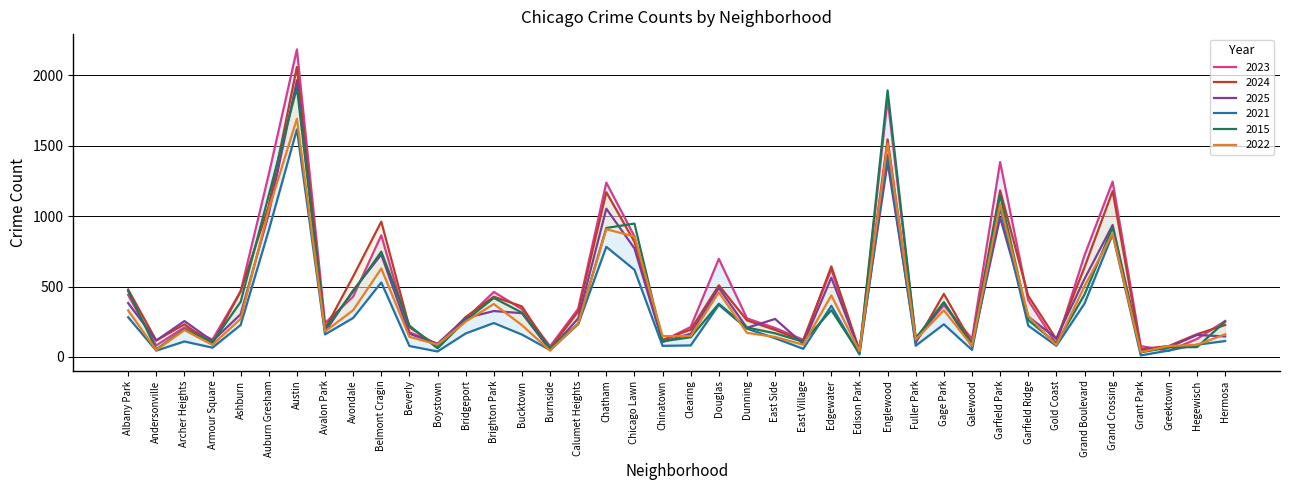

The value of 2025 at Hermosa is 146. True or false?

True